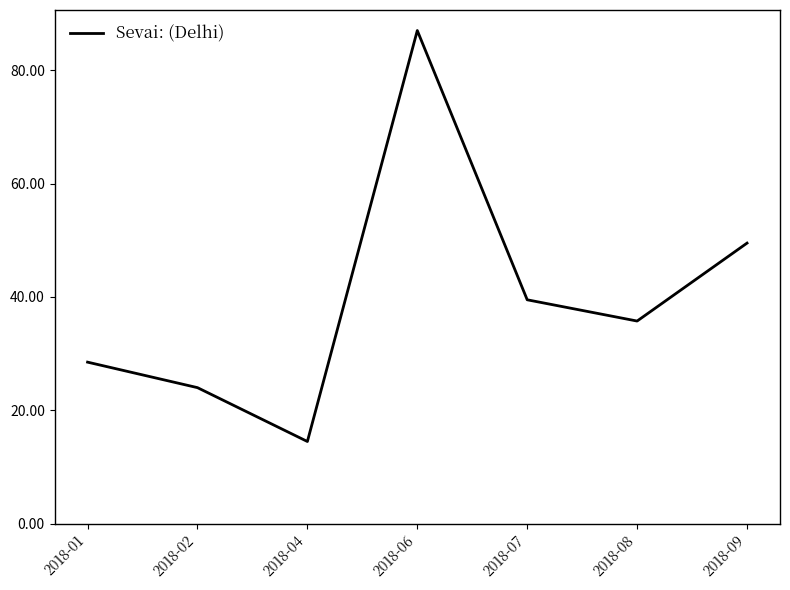

List the labels in order of value, smallest first.

2018-04, 2018-02, 2018-01, 2018-08, 2018-07, 2018-09, 2018-06